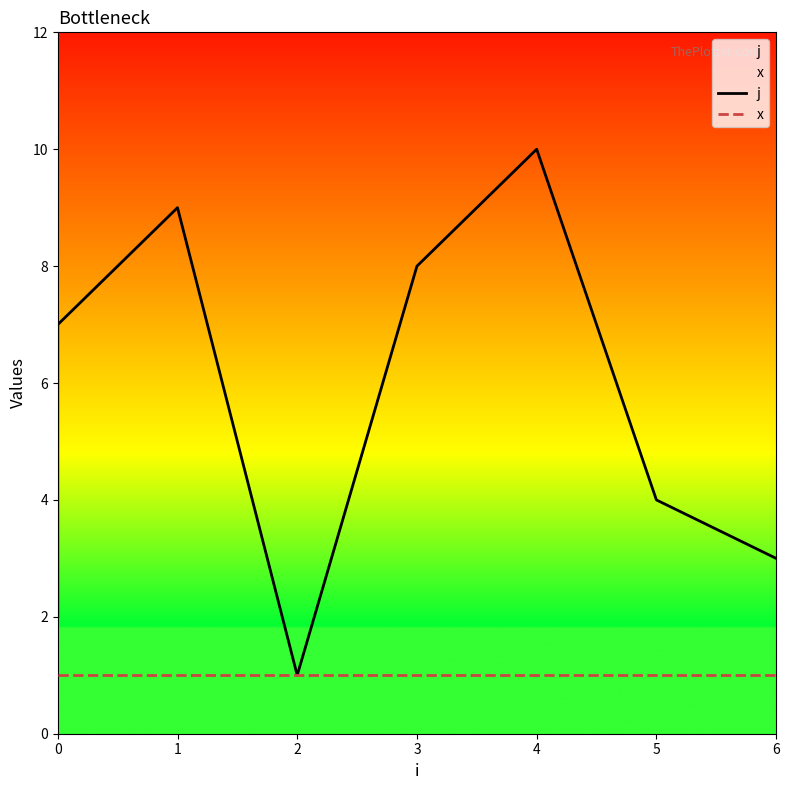

True or false: j and x cross at least once.

False